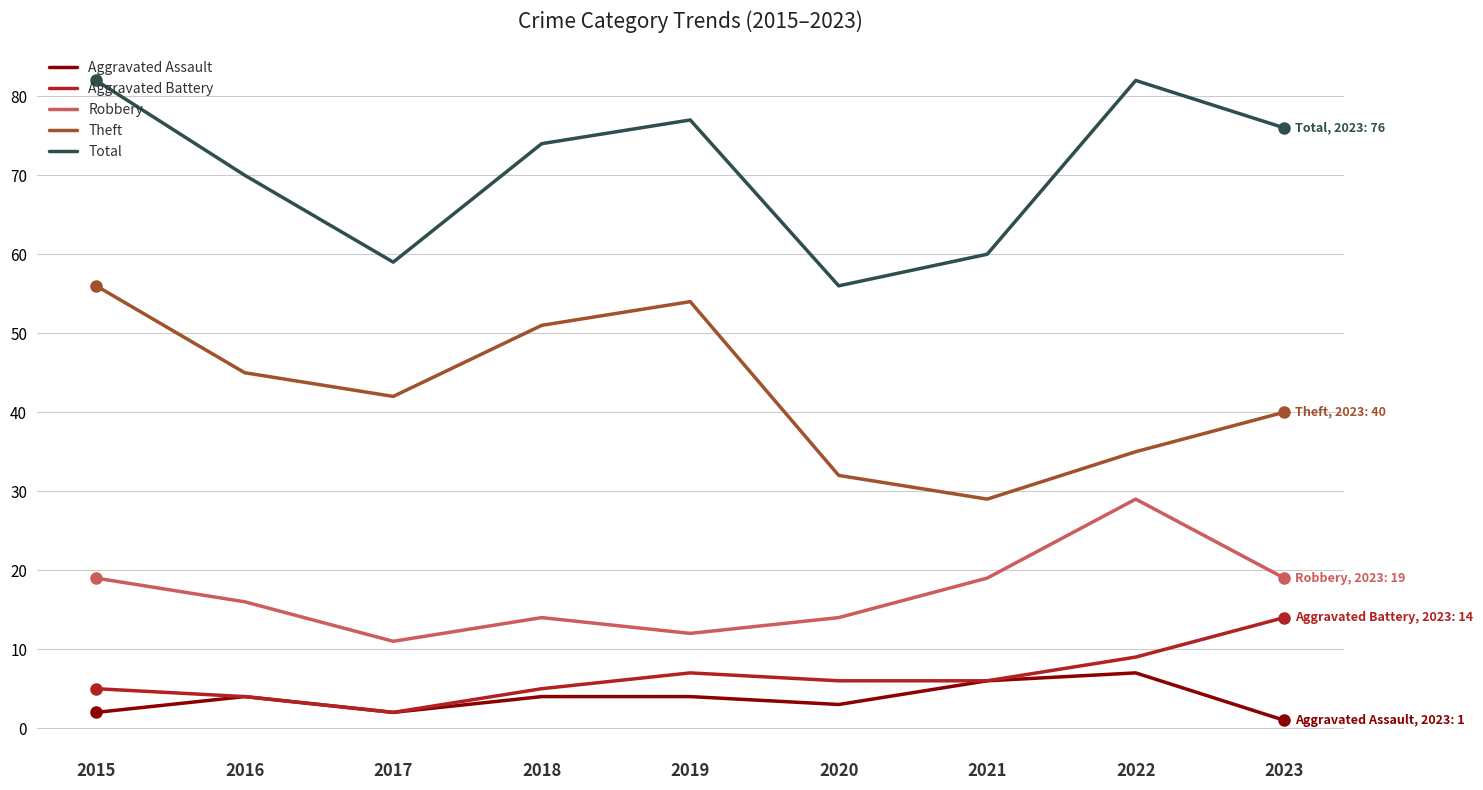

True or false: Total and Aggravated Battery intersect in this chart.

False